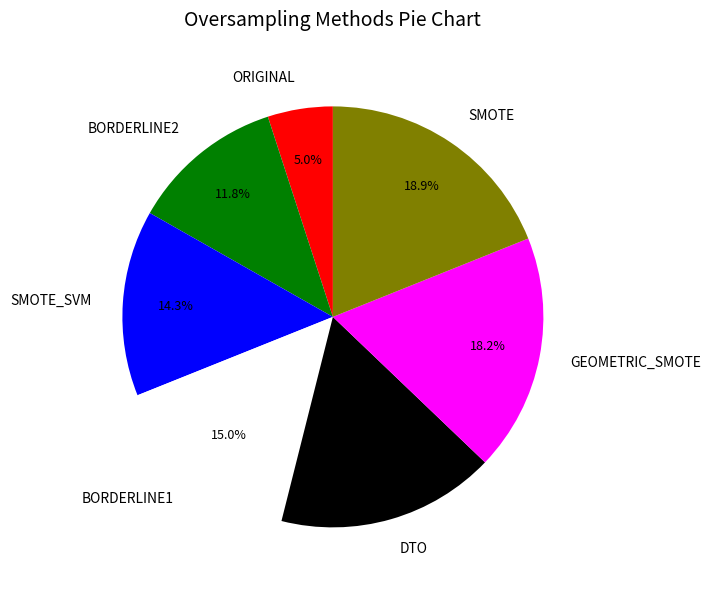

Which has a higher value, BORDERLINE1 or BORDERLINE2?

BORDERLINE1